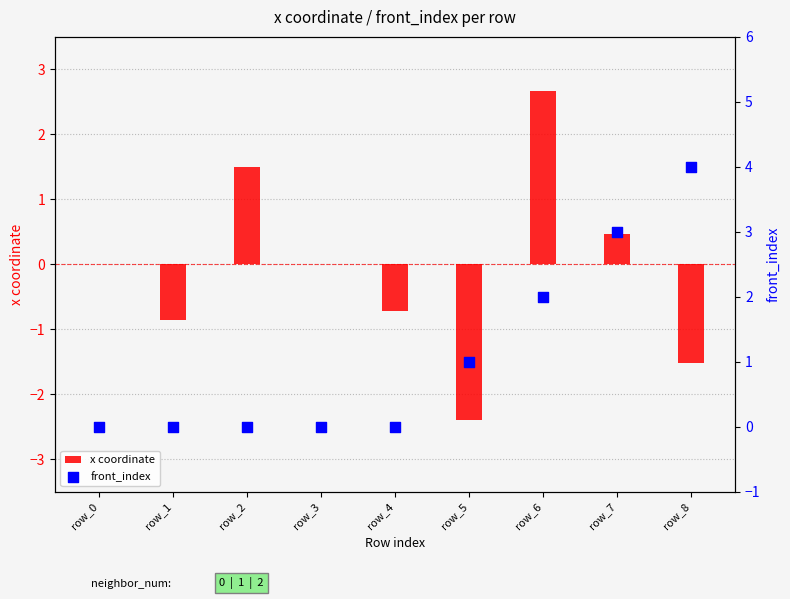

Is the value of x coordinate at row_2 greater than the value of front_index at row_1?

Yes